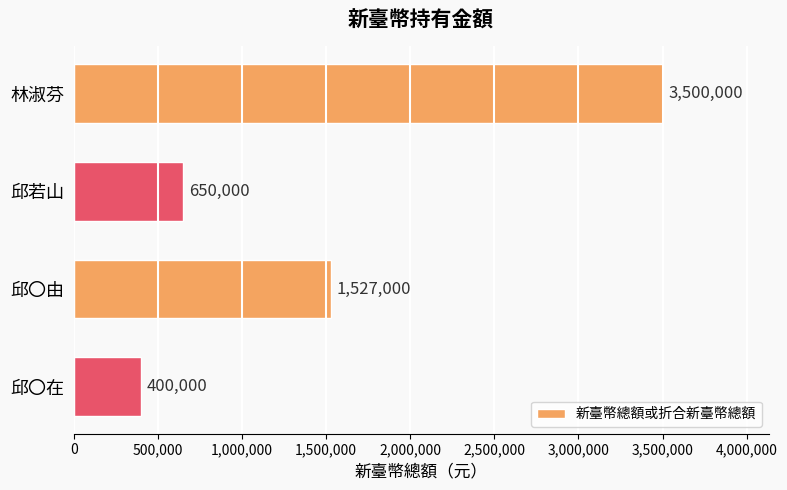

What is the difference between the second highest and second lowest values?

877000